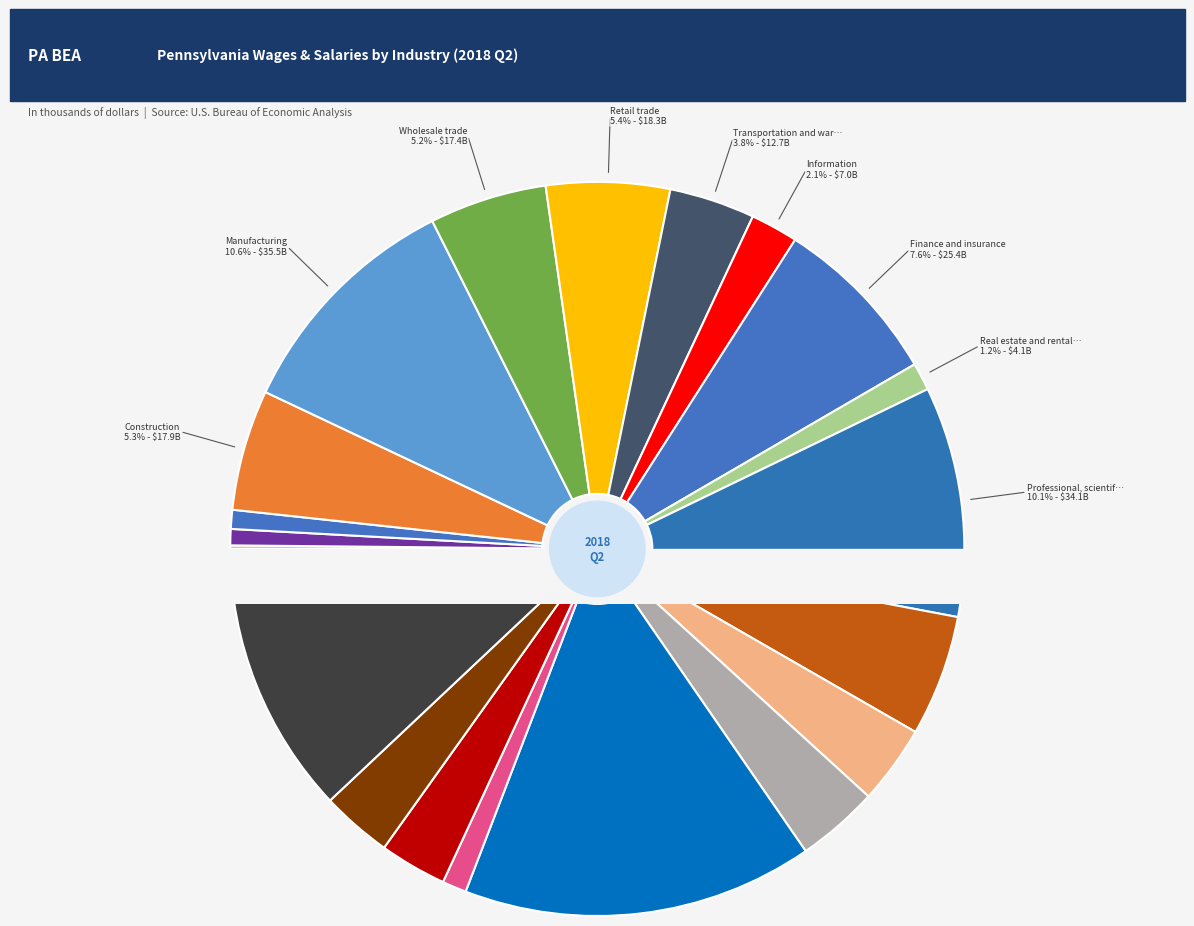

To the nearest percent, what percentage of the pie is Manufacturing?

11%